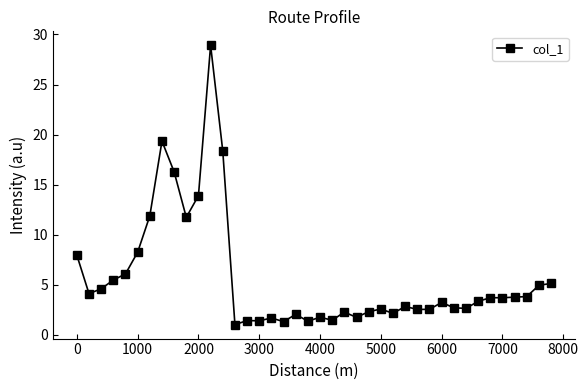

What is the greatest value displayed?

28.9